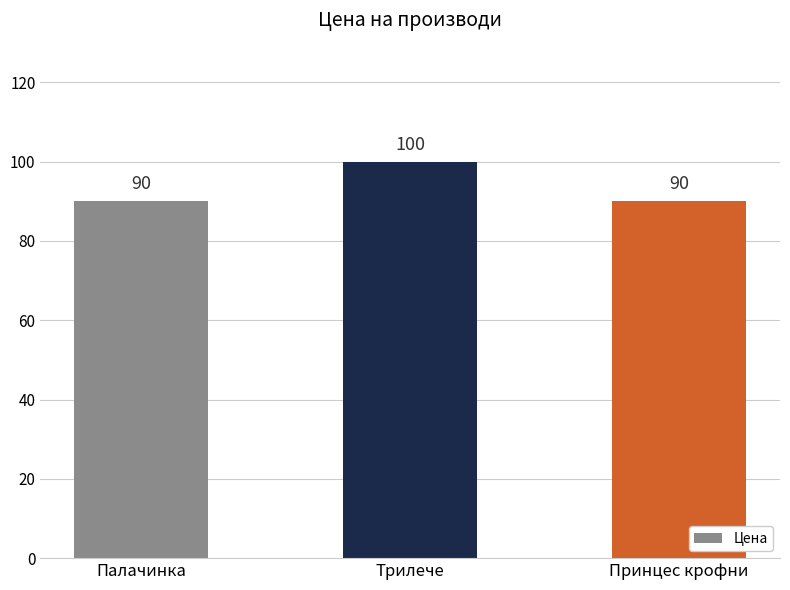

What is the change in value from Трилече to Принцес крофни?

-10